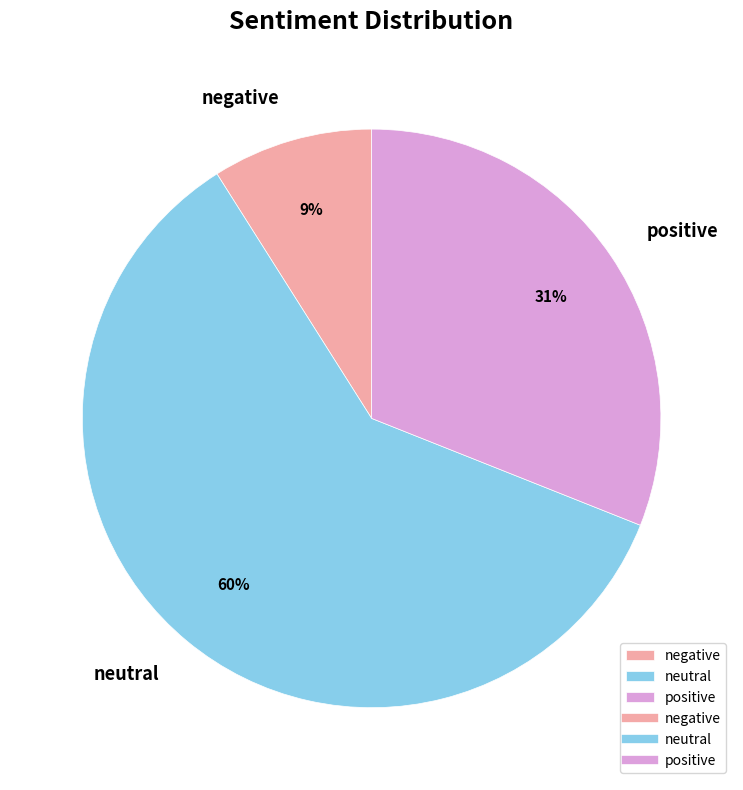

To the nearest percent, what is the combined percentage of neutral and positive?

91%